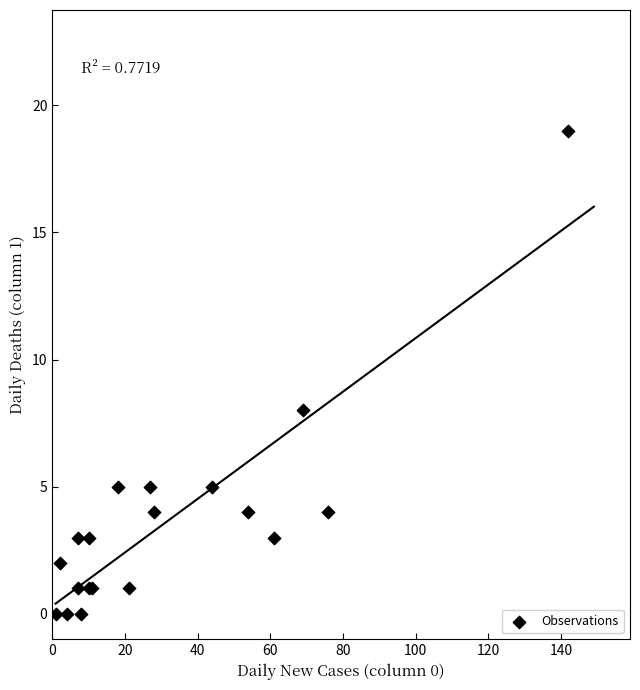

What Y value in the scatter plot is closest to 9?

8